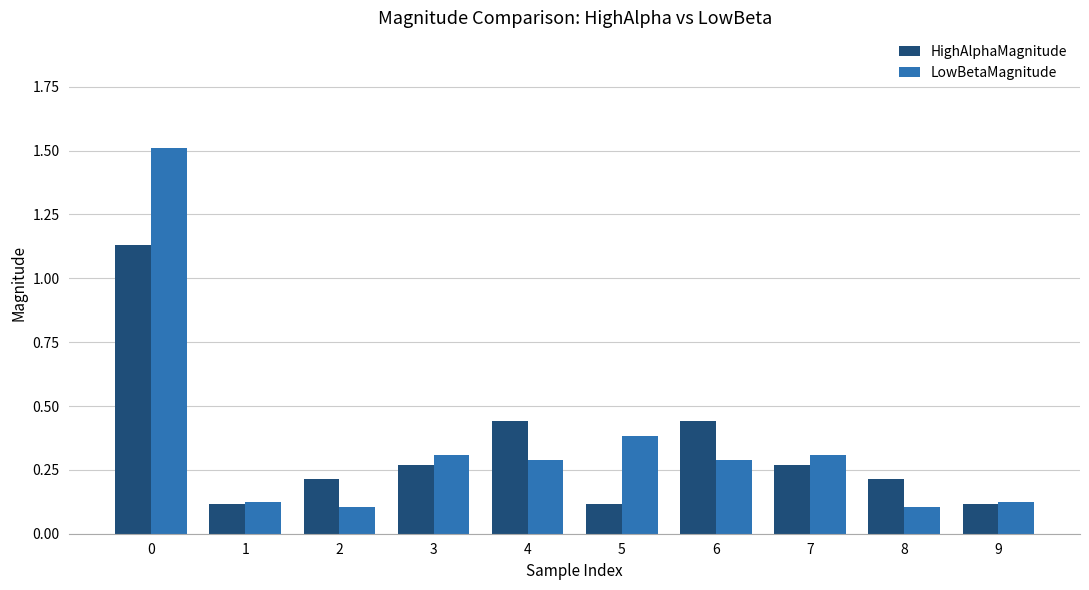

How many bars are there in total?

20